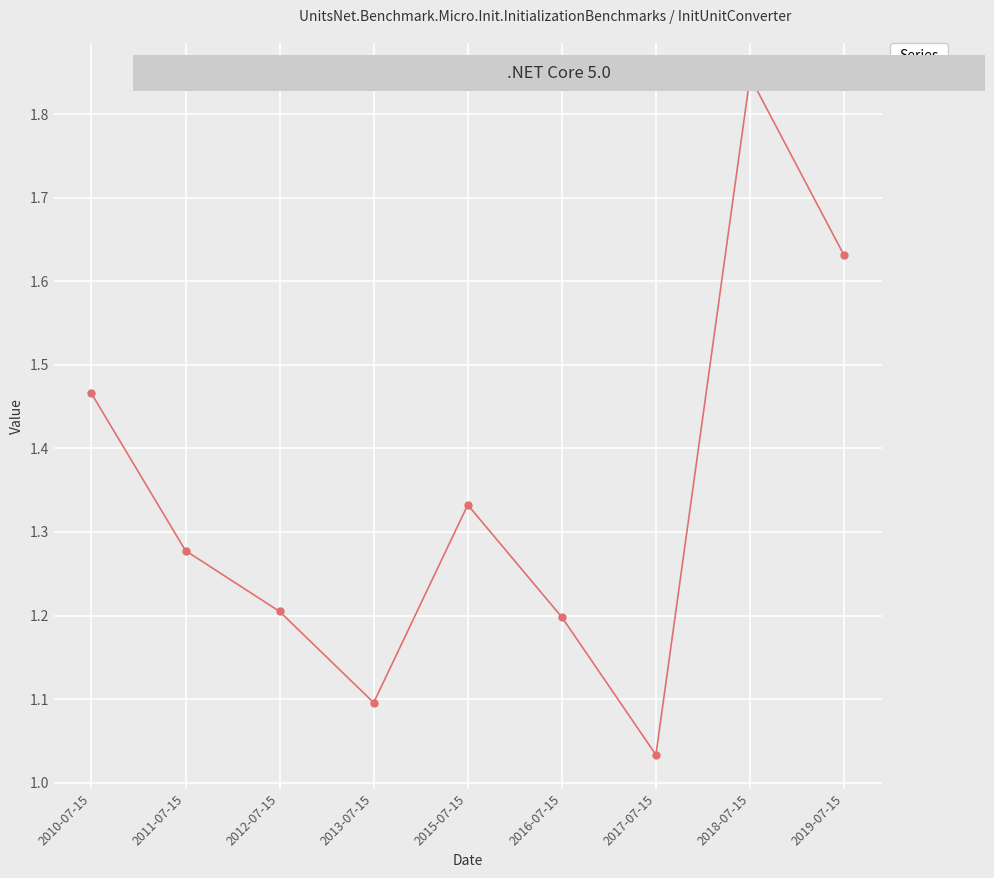

What is the ratio of the value at 2018-07-15 to the value at 2019-07-15?

1.1